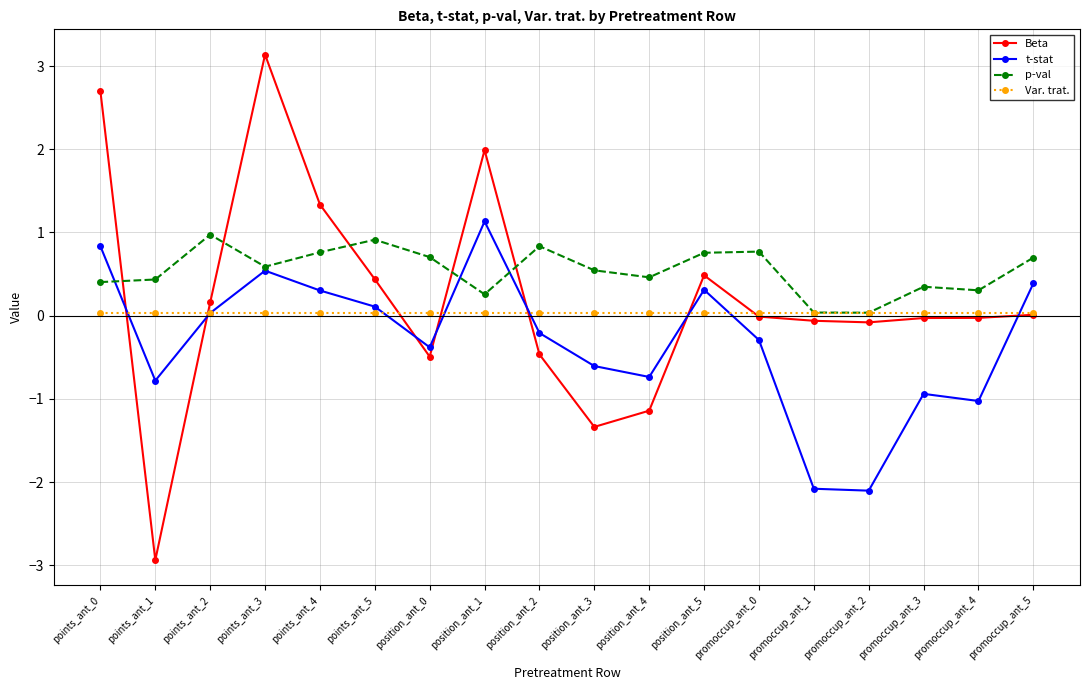

What is the sum of the Var. trat. values at position_ant_3 and points_ant_1?

0.1